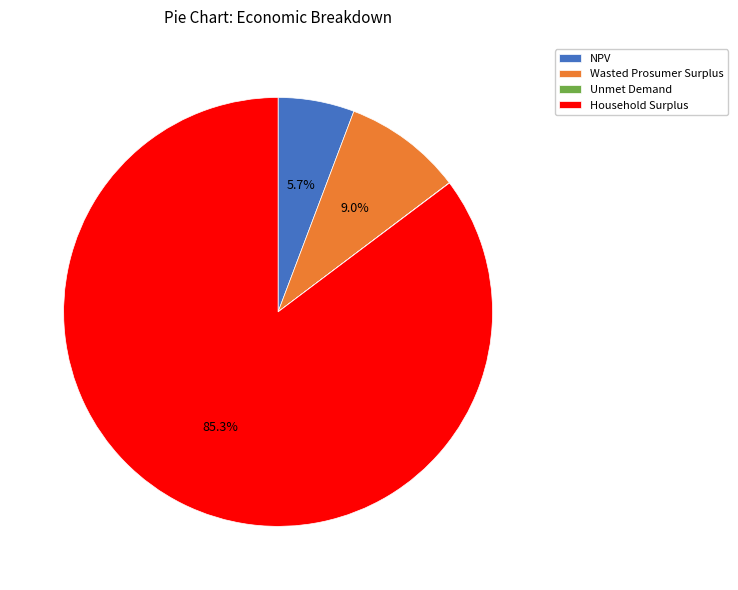

Which category has the biggest portion of the pie?

Household Surplus